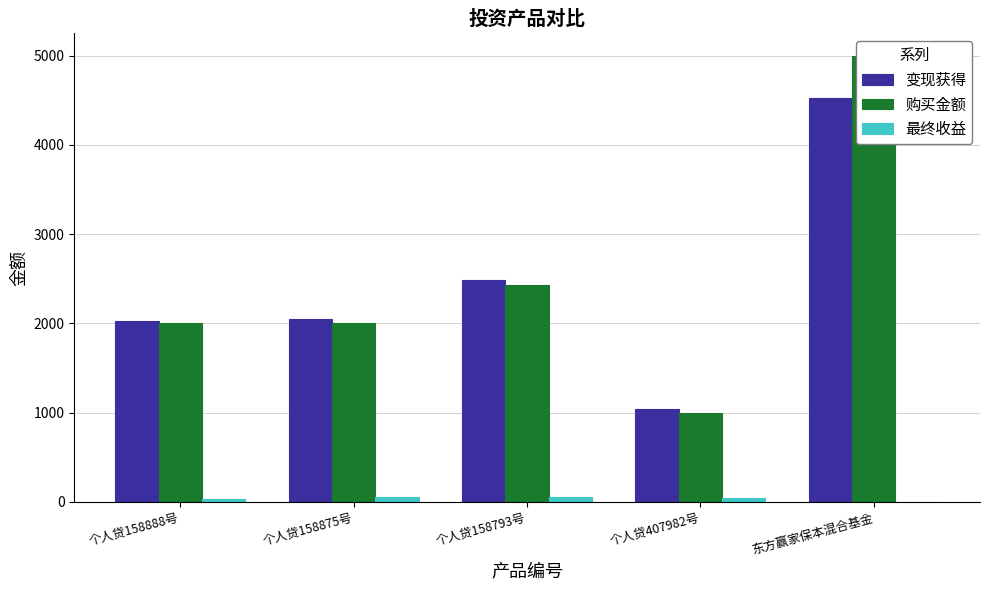

What value does the 最终收益 series have at 个人贷407982号?

38.5